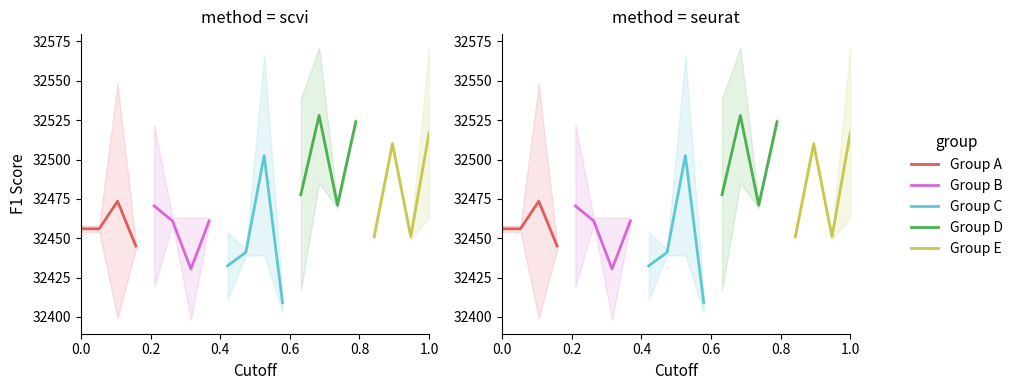

How many values in the Group C series are below 32441?

2